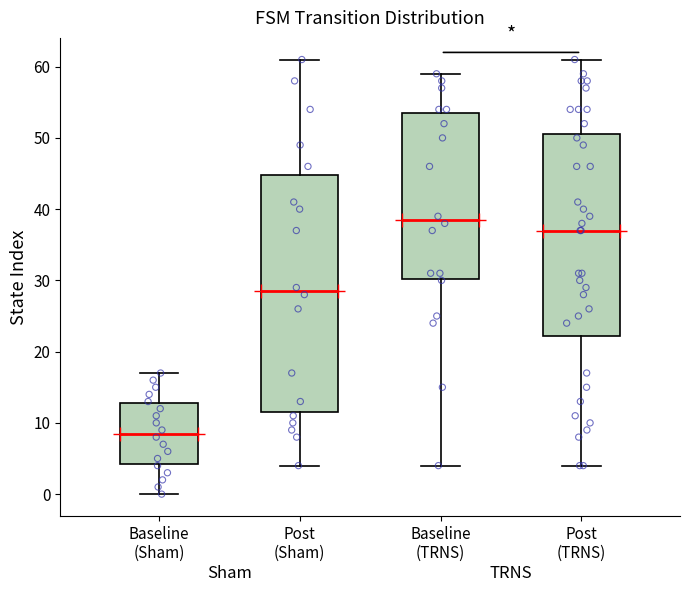

Which box is the tallest, from its lower edge to its upper edge?

Post (Sham)